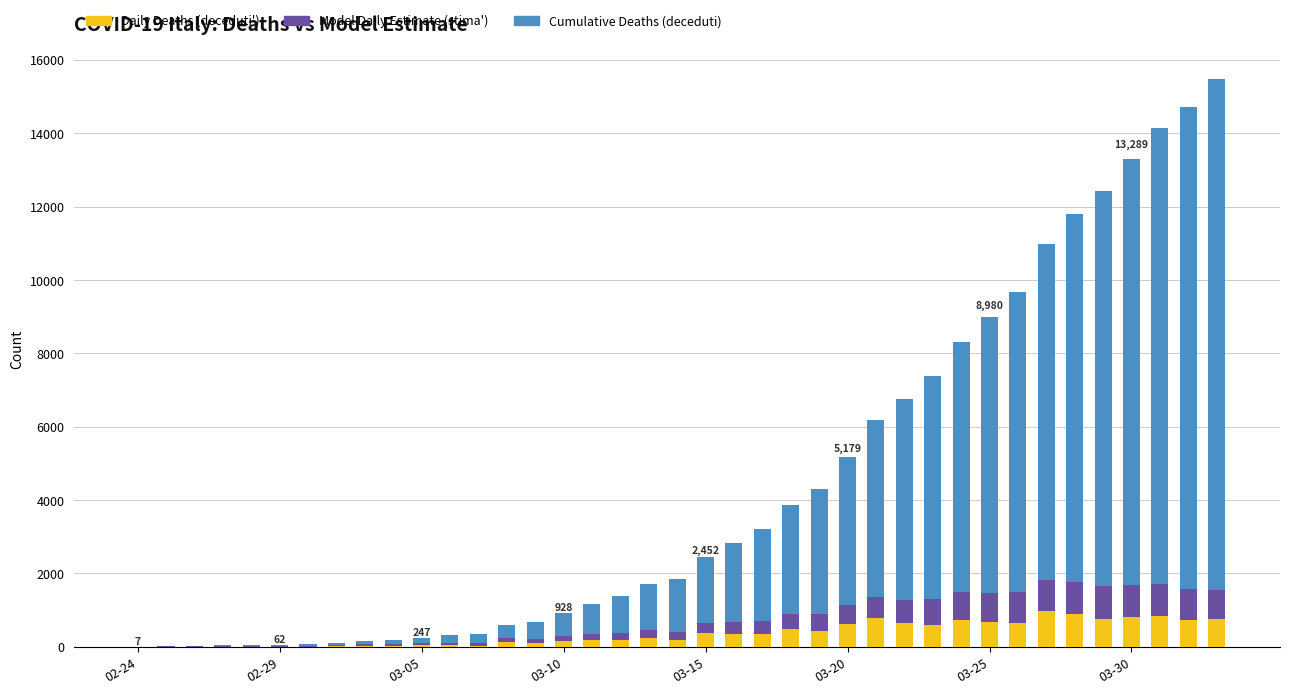

How many series are shown in this chart?

3